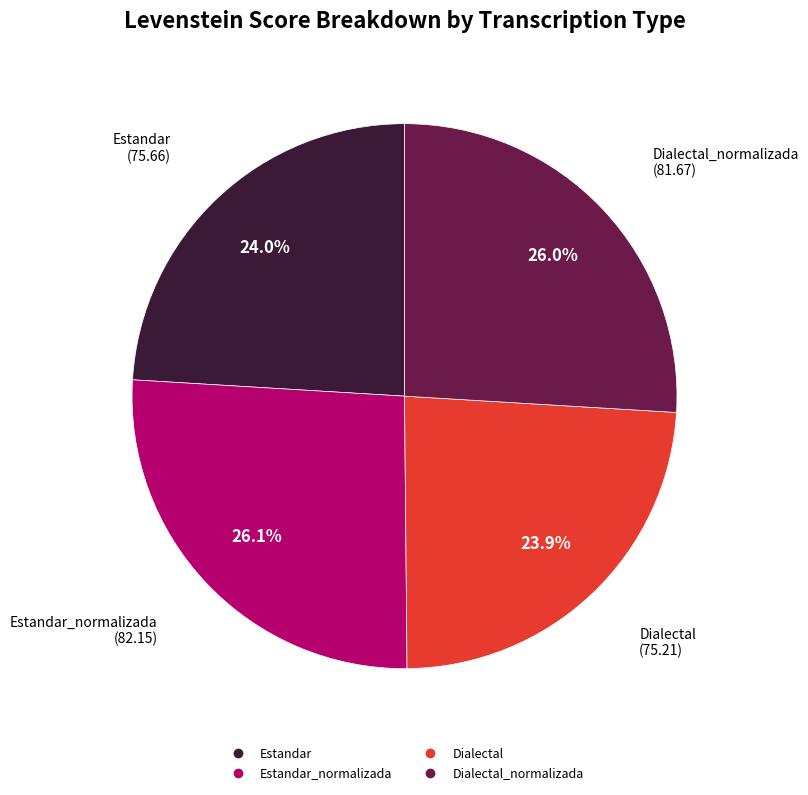

Is there any slice that represents more than half of the pie?

No